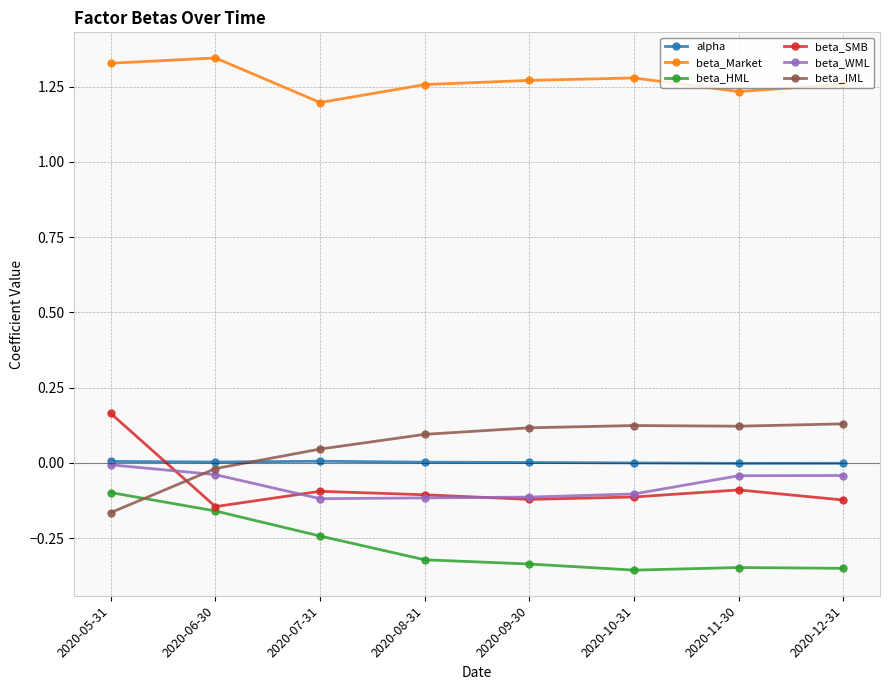

True or false: beta_HML and alpha intersect in this chart.

False